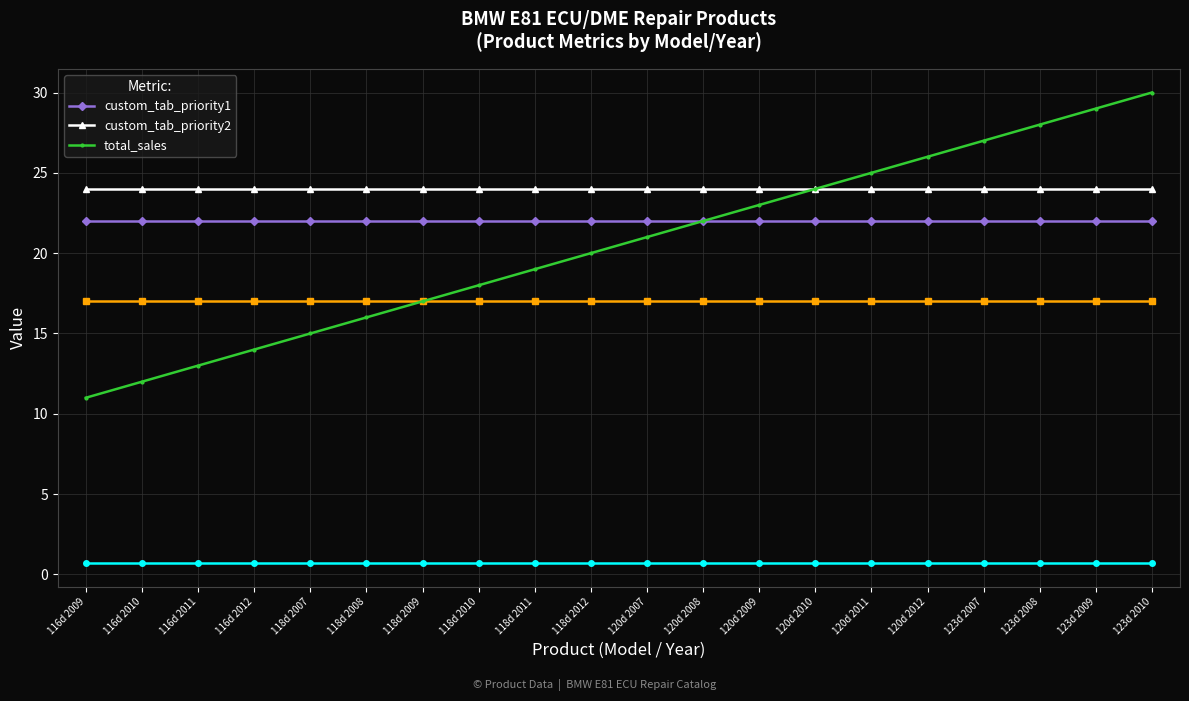

The value of total_sales at 120d 2009 is 10. True or false?

False